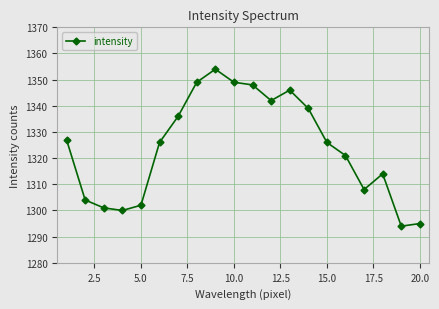

What is the average value?

1324